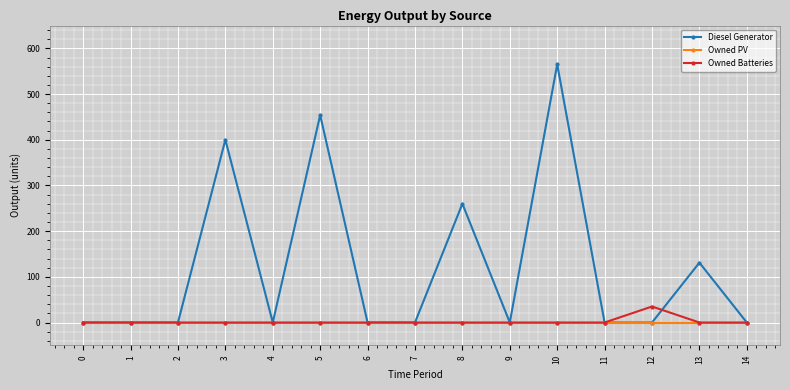

What are all the series names shown in the legend?

Diesel Generator, Owned PV, Owned Batteries